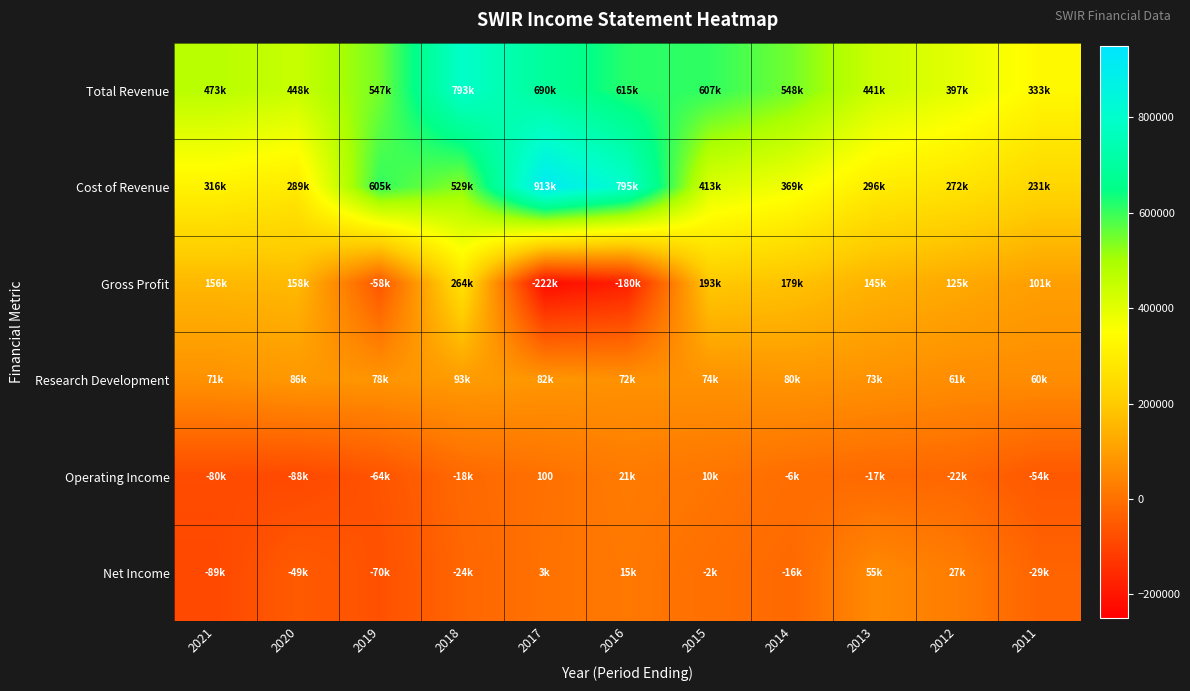

How many data points in Operating Income are less than -18300?

5